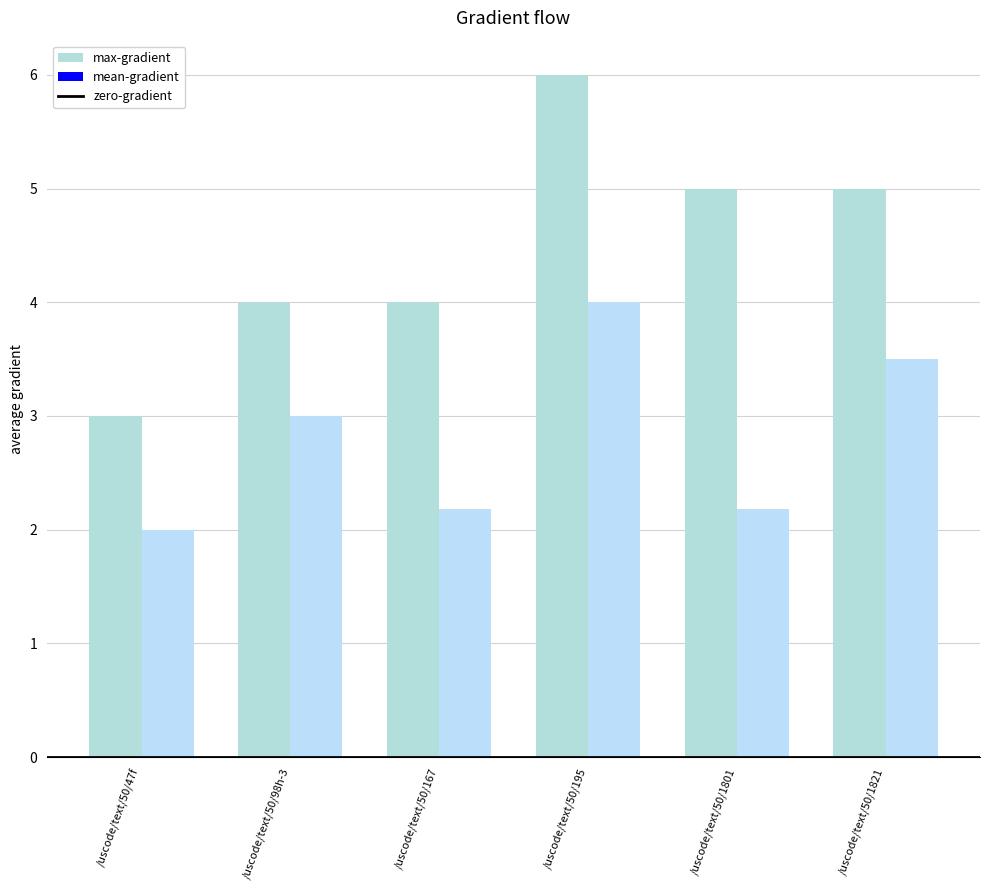

Does the chart contain any negative values?

No